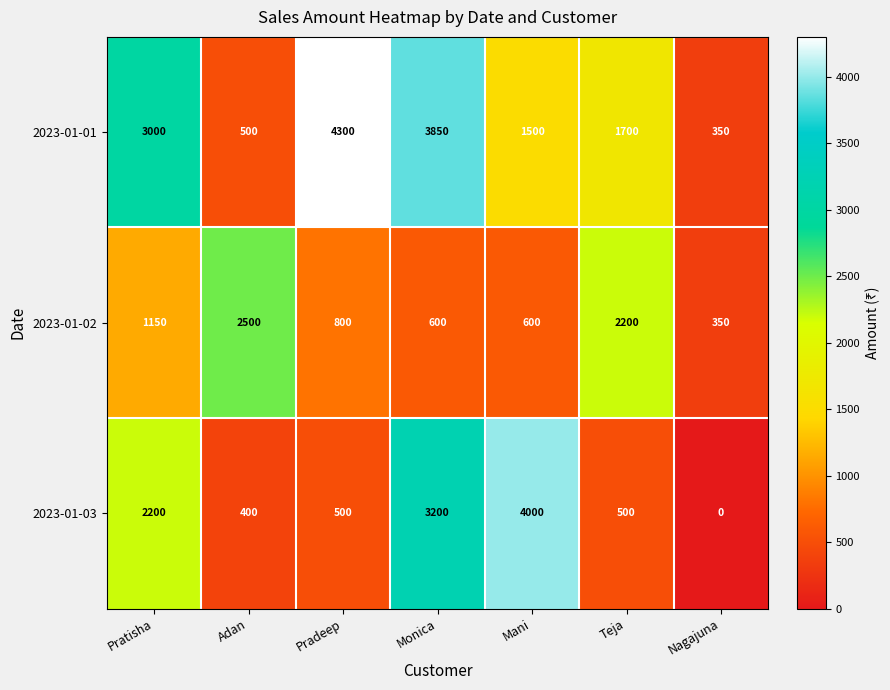

Rank the series at Monica from highest to lowest value.

2023-01-01, 2023-01-03, 2023-01-02